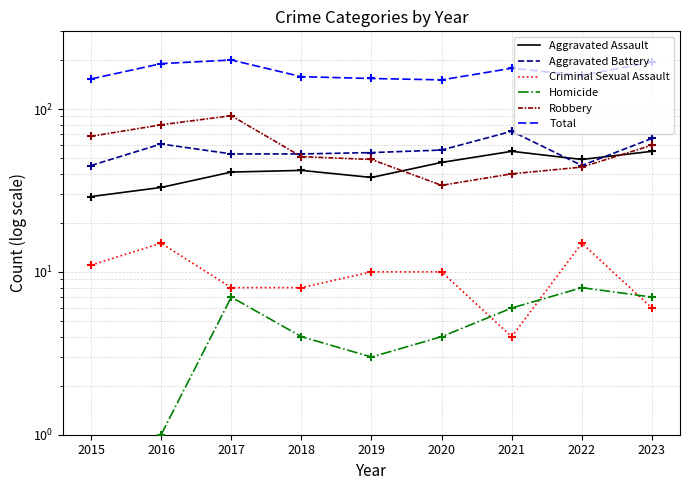

Which series has the widest spread of Y values?

Robbery